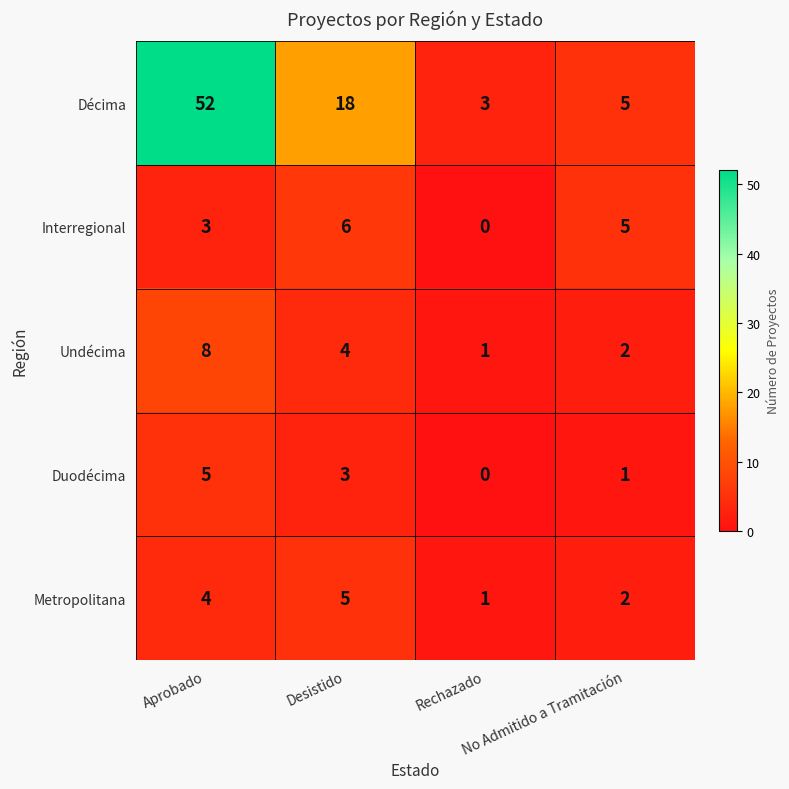

Count the Undécima values in the range 2 to 8.

3